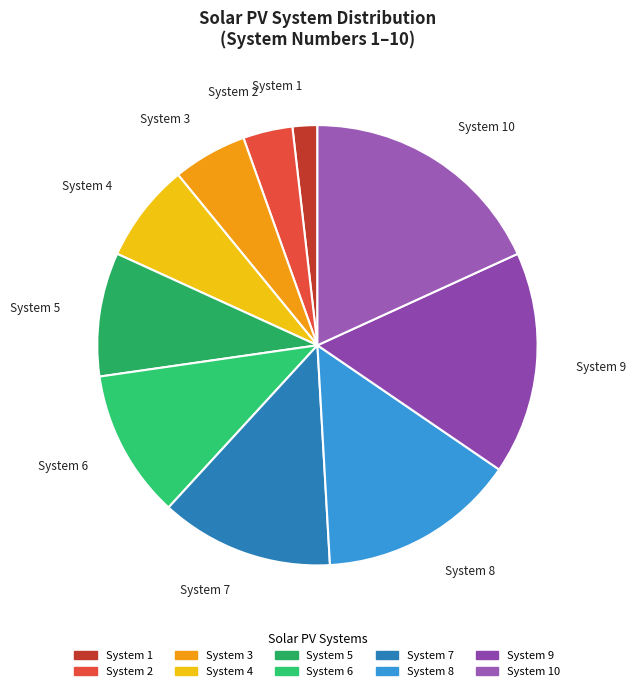

Is there a majority slice in this chart?

No